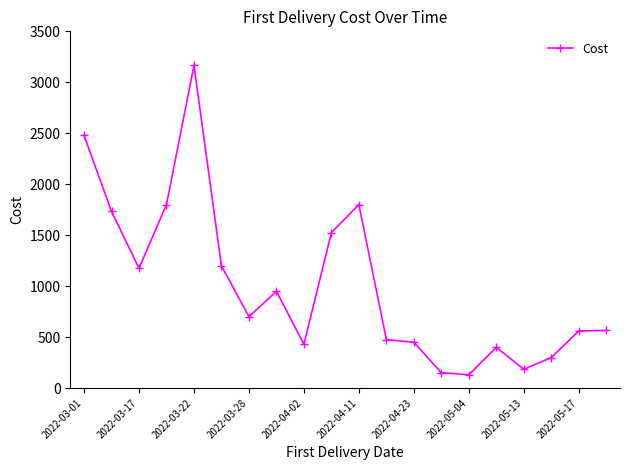

What is the difference between the maximum and second lowest values?

3015.0